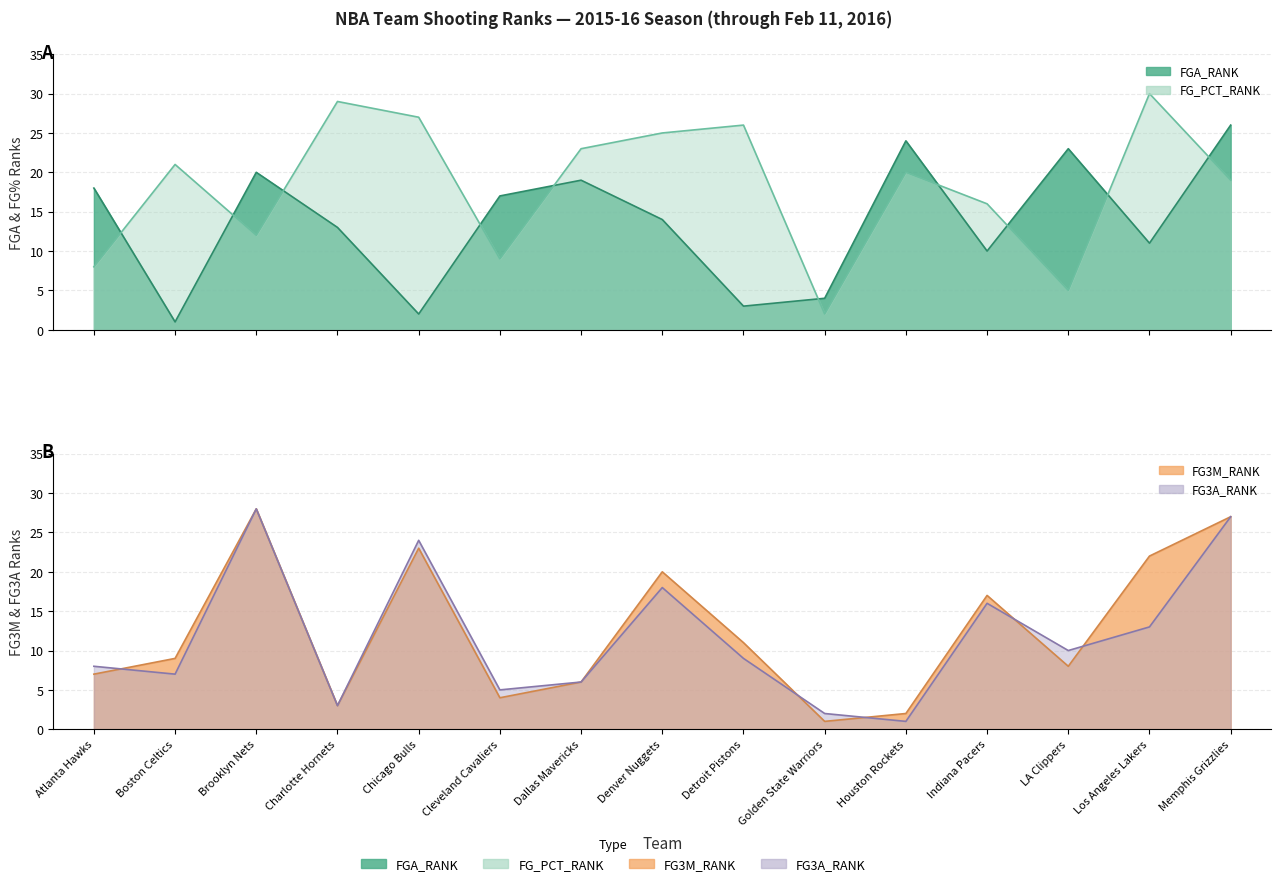

What is the label of the 12th point from the left?

Indiana Pacers